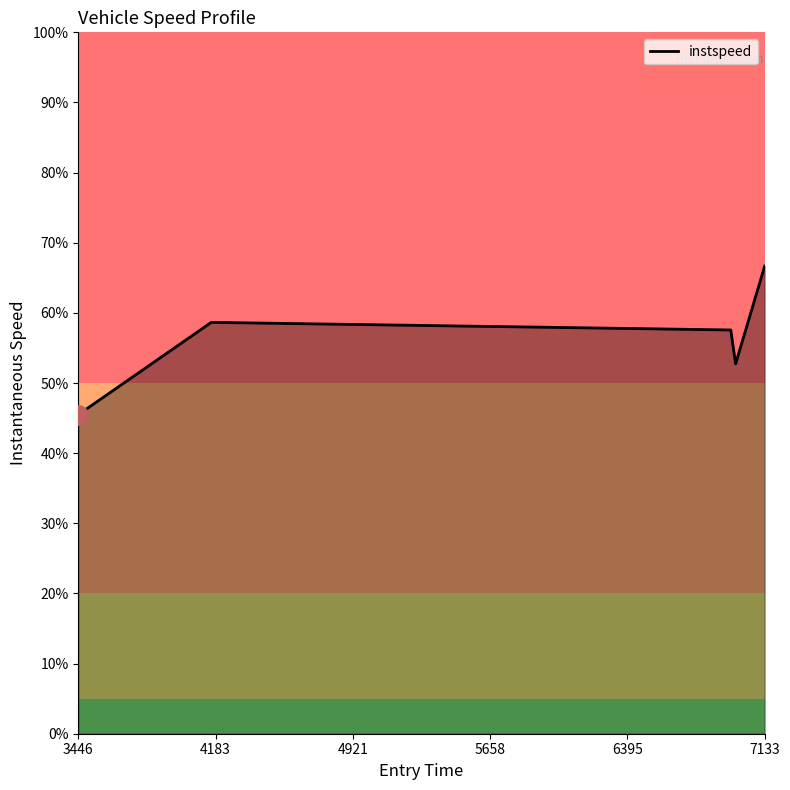

Does the chart display data point markers on the line(s)?

No